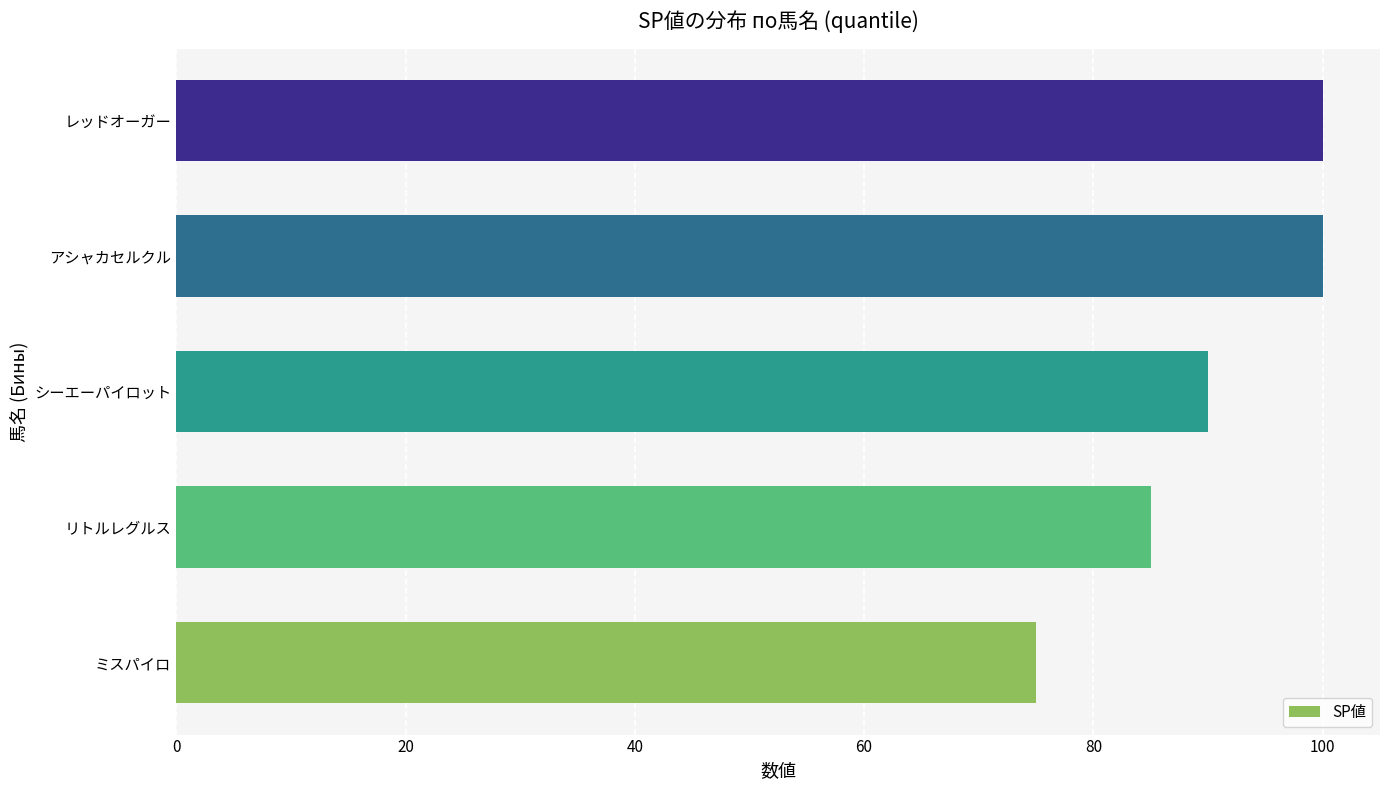

What is the sum of all values?

450